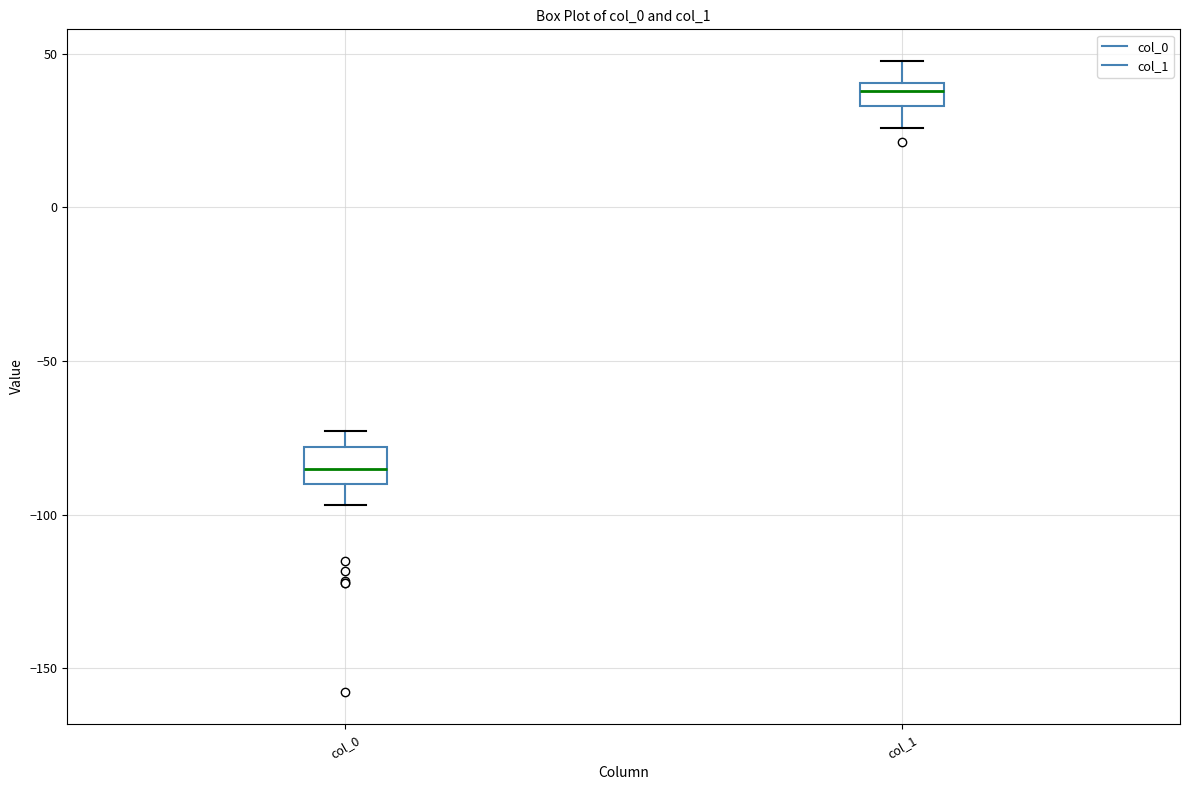

Which box's median line is the lowest?

col_0